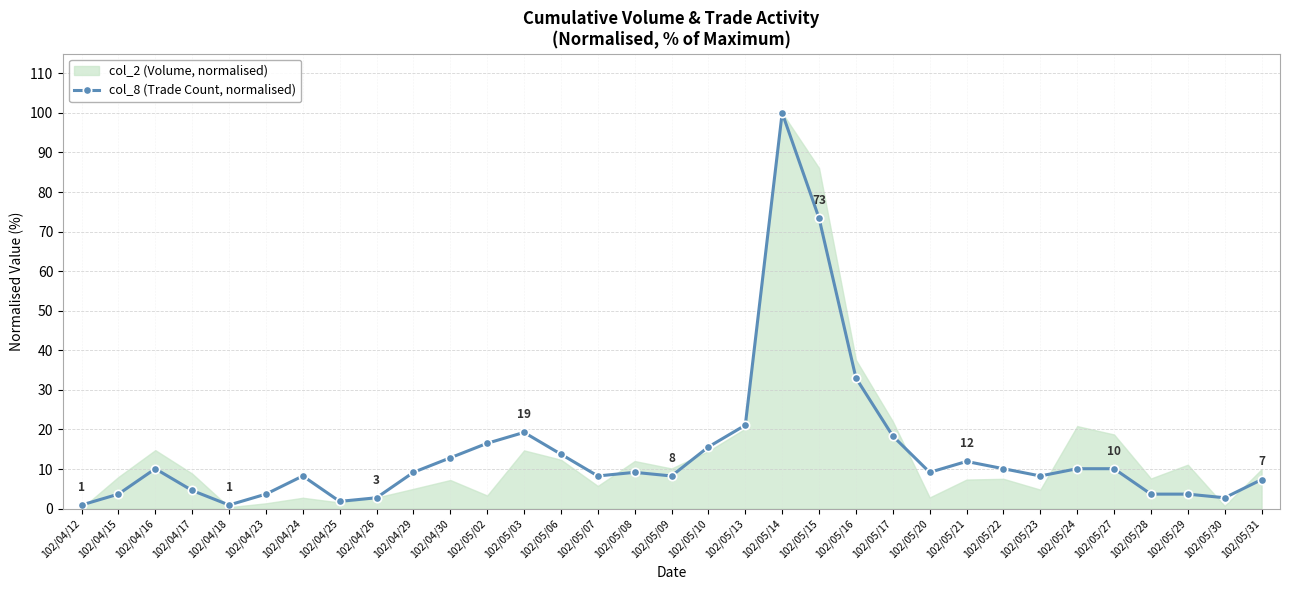

Which label corresponds to the smallest value in the chart?

102/04/12